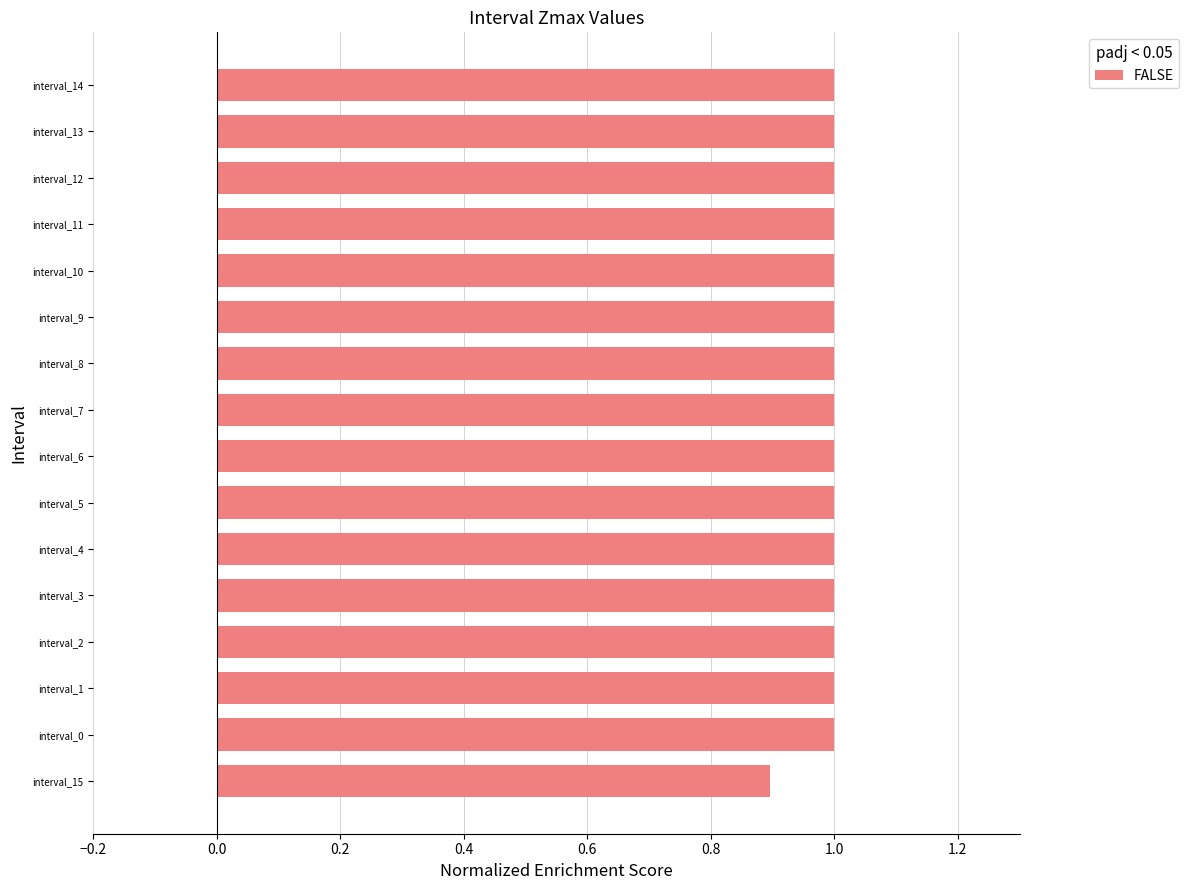

Where is the data nearest to the value 0?

interval_15